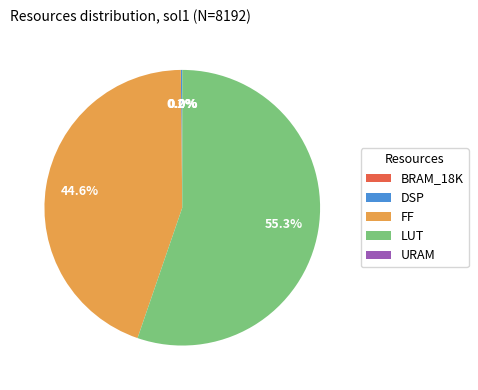

What percentage is the LUT slice, to the nearest percent?

55%